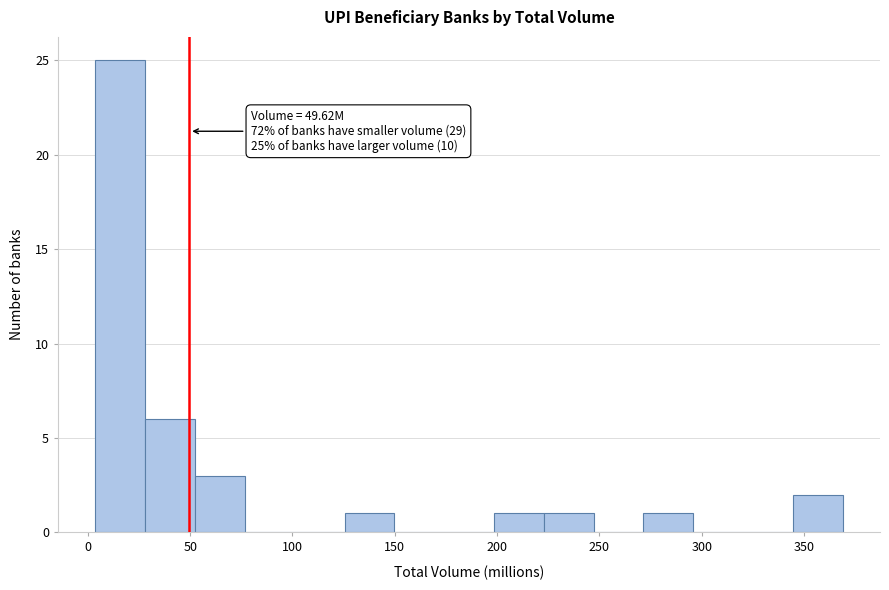

Which range on the x-axis has the tallest bar?

5 to 30